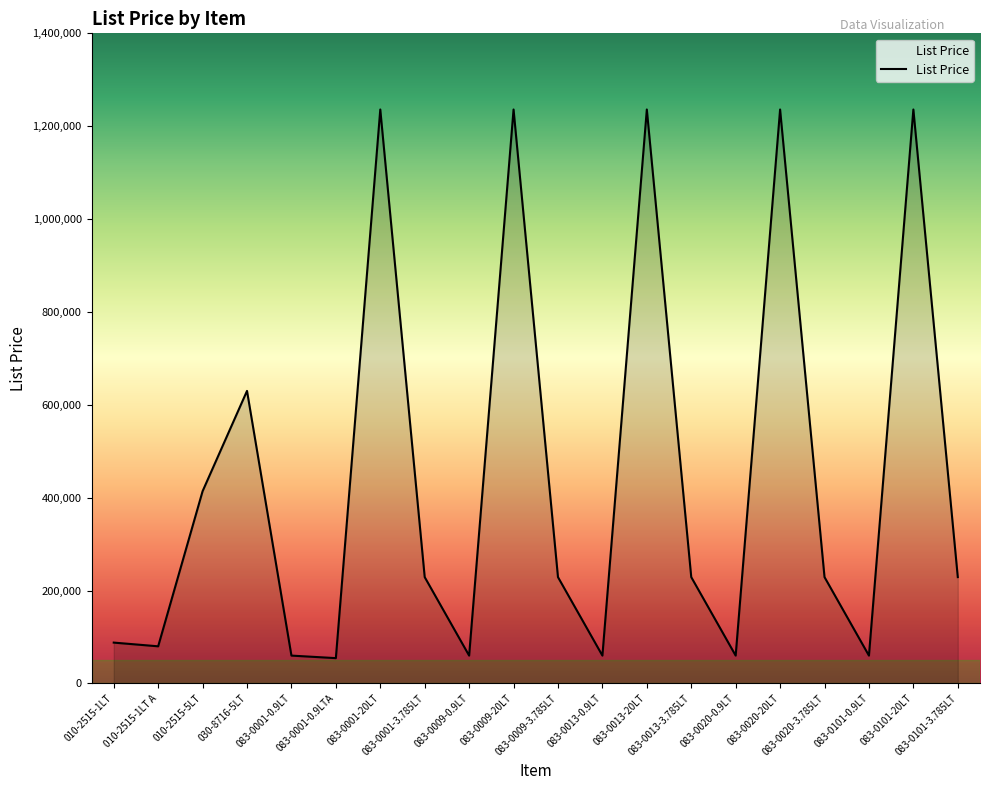

What is the minimum value shown in the chart?

54545